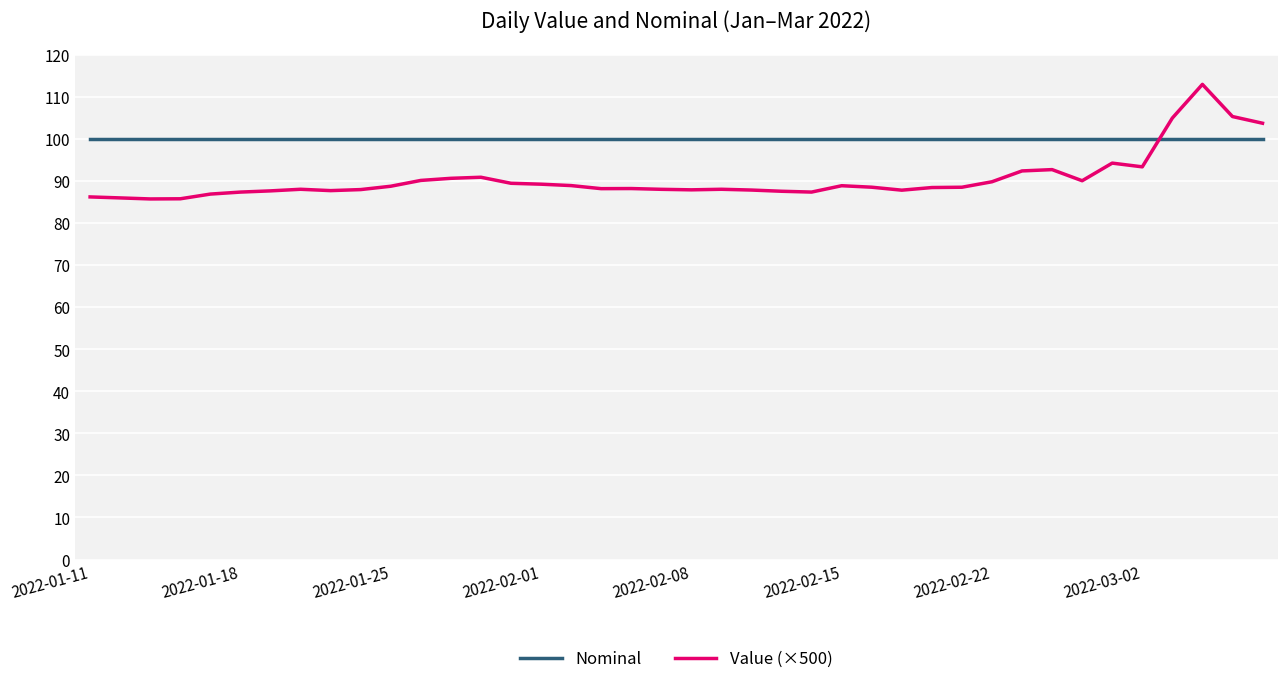

Which series has the largest total across all categories?

Nominal